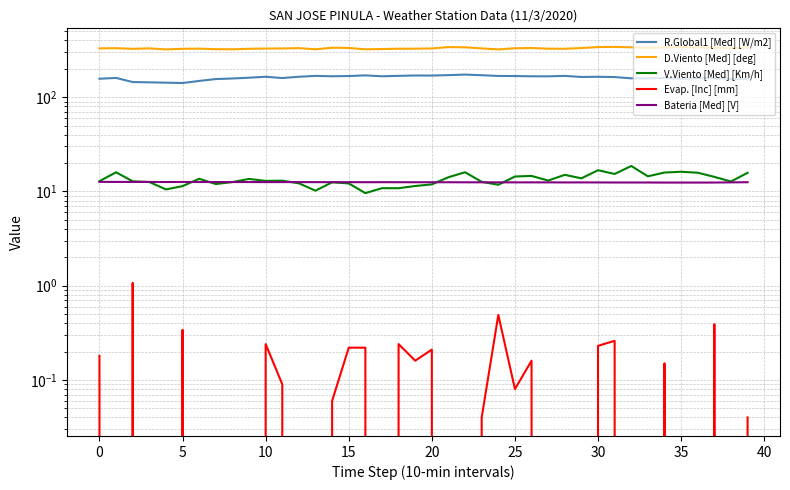

Does the chart have visible grid lines?

Yes